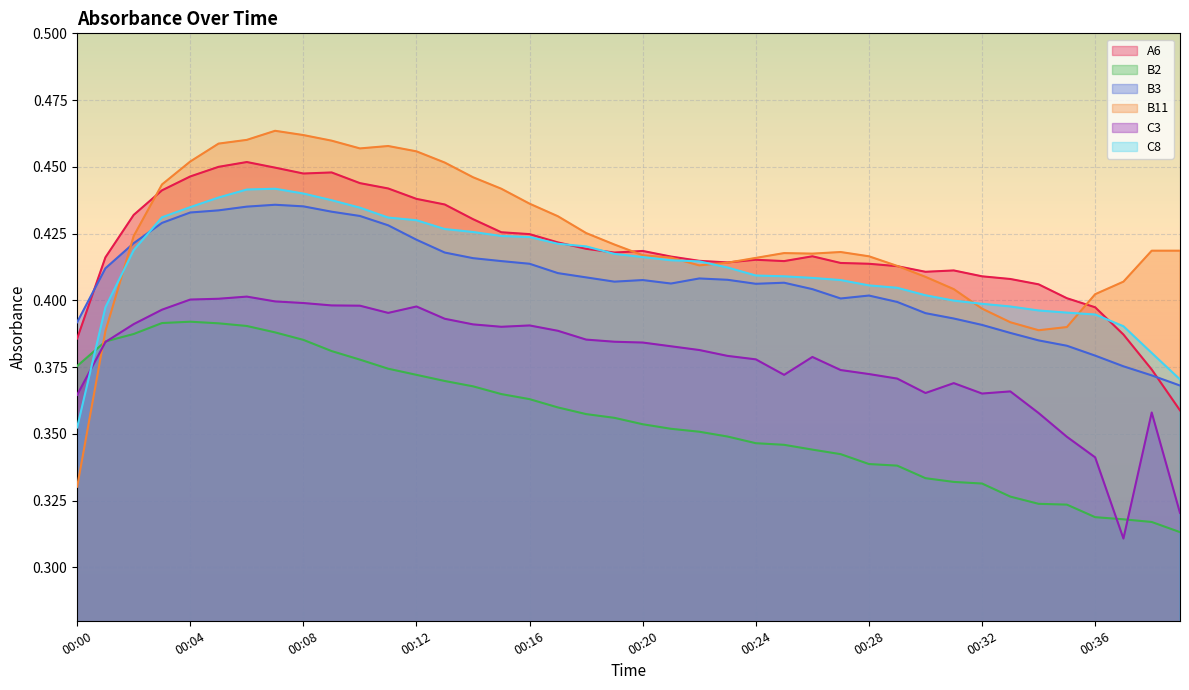

How many categories are shown in the chart?

40